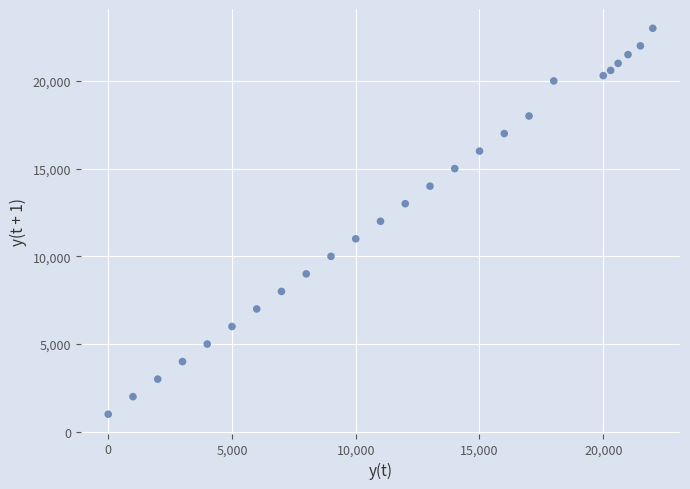

What is the range of Y values (max minus min)?

22000